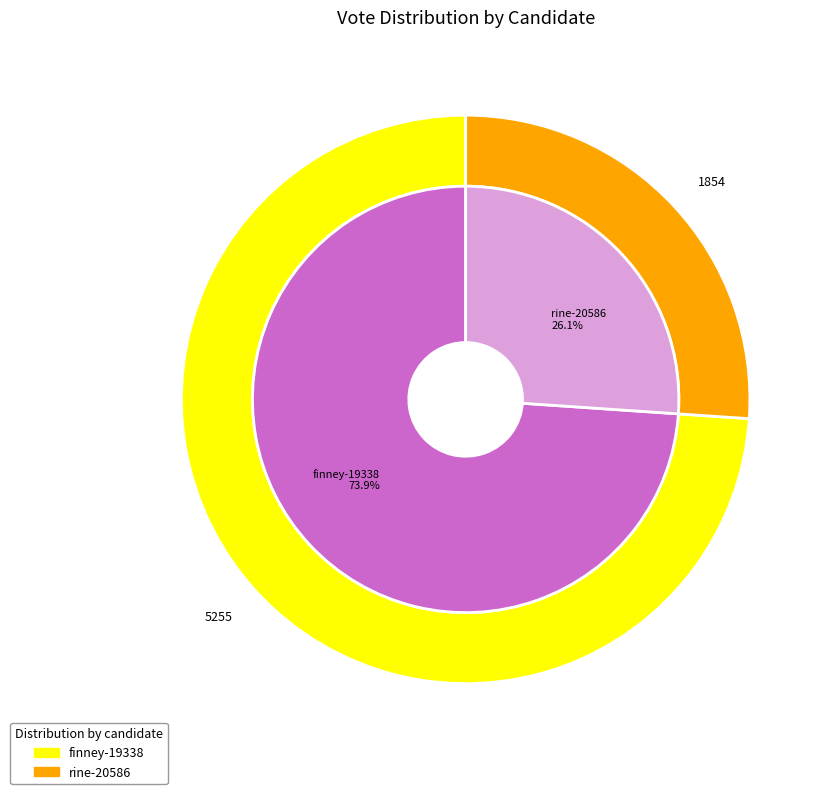

Is it true that rine-20586 is 26% of the pie?

True